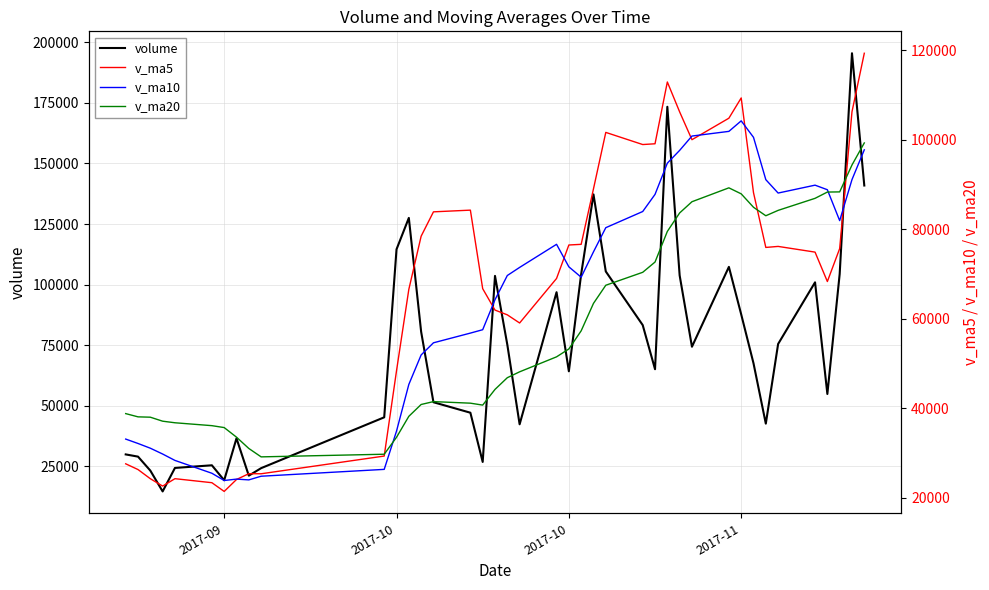

Does the chart display data point markers on the line(s)?

No